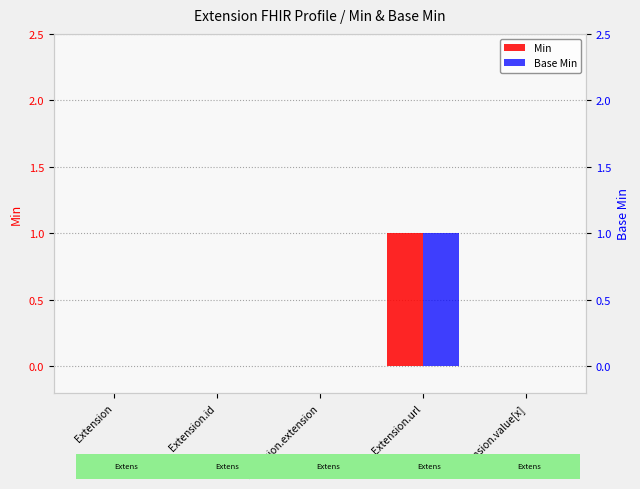

How many groups of bars are there?

5